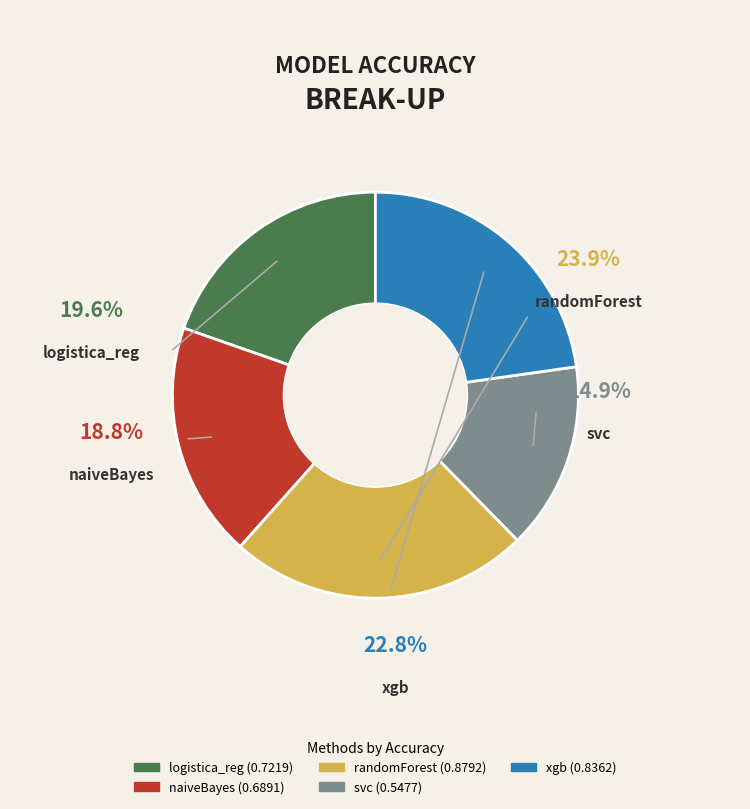

Is there any slice that represents more than half of the pie?

No